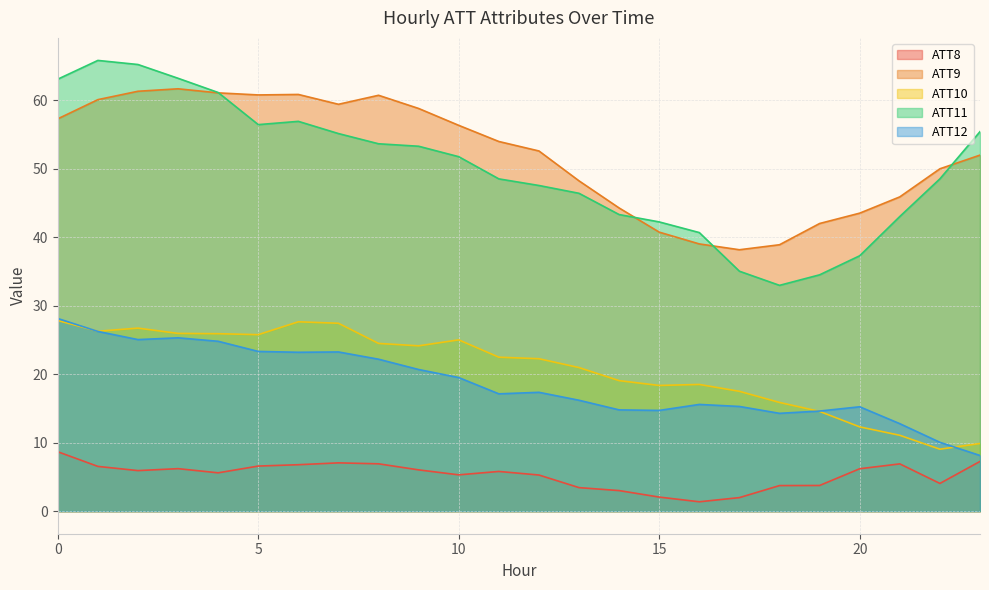

What is the difference between the maximum and second lowest values in the ATT9 series?

22.8